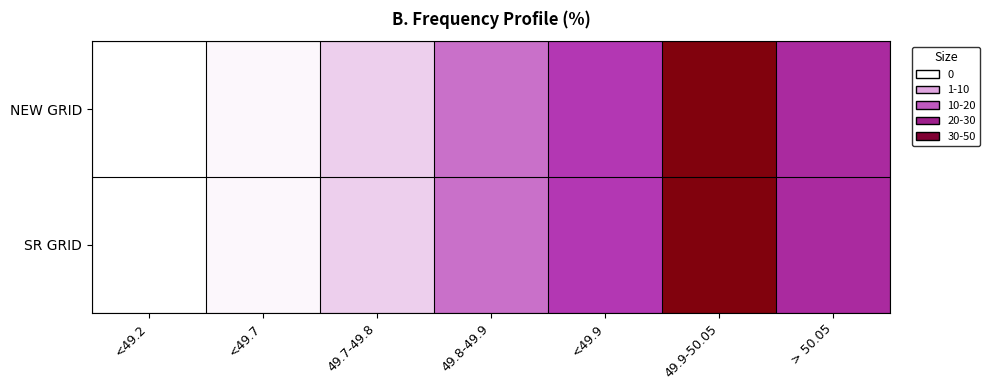

At how many categories does at least one series exceed 27?

2